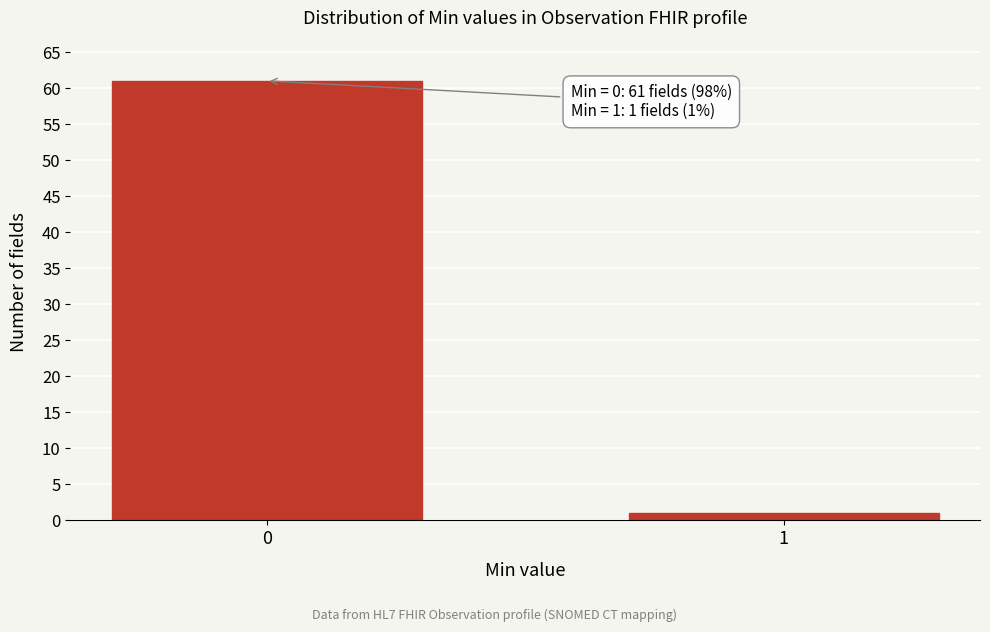

Reading left to right, what are all the values shown in this chart?

0=61	1=1